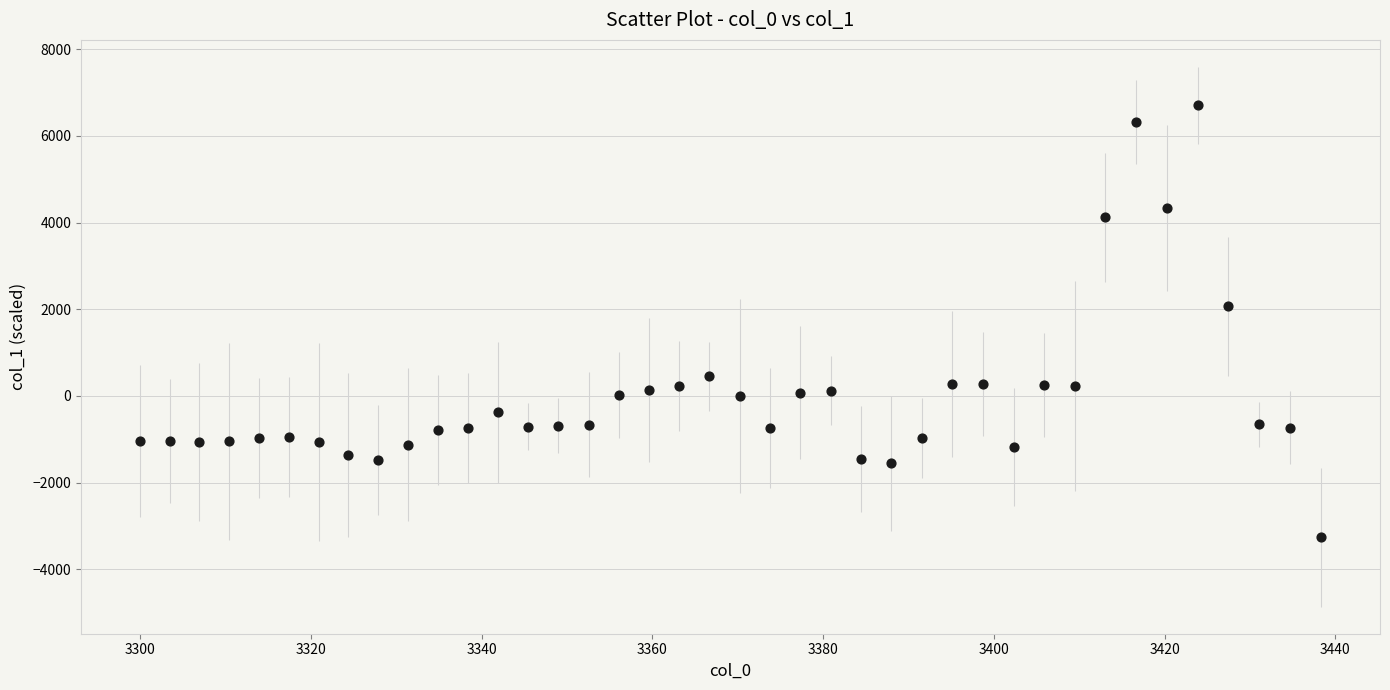

What Y value in the scatter plot is closest to 1718?

2070.0